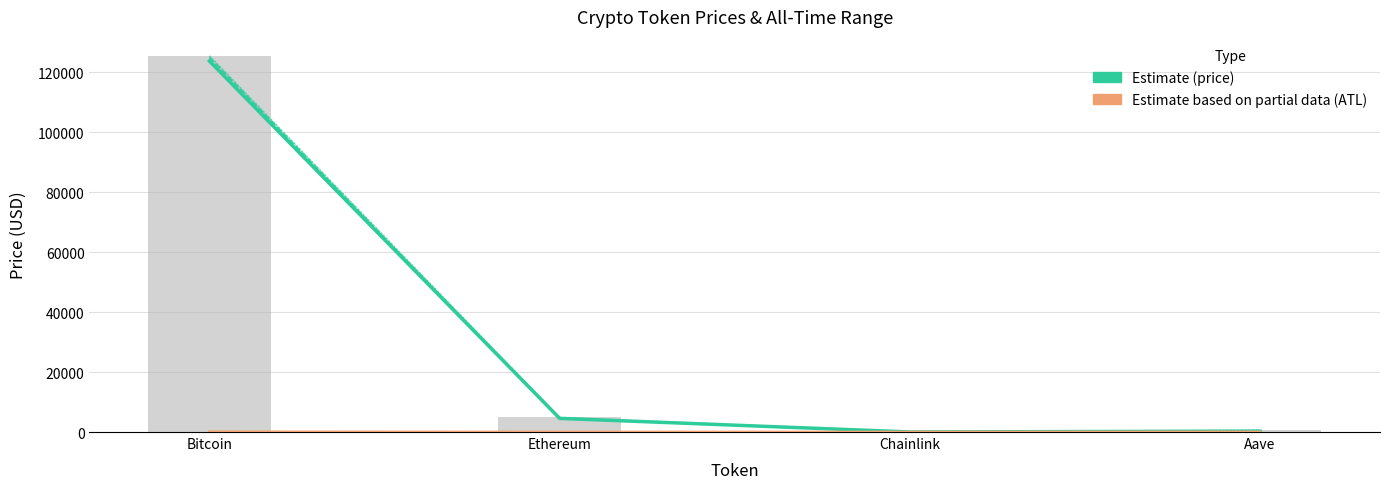

Which series has the largest range (max minus min)?

allTimeHigh